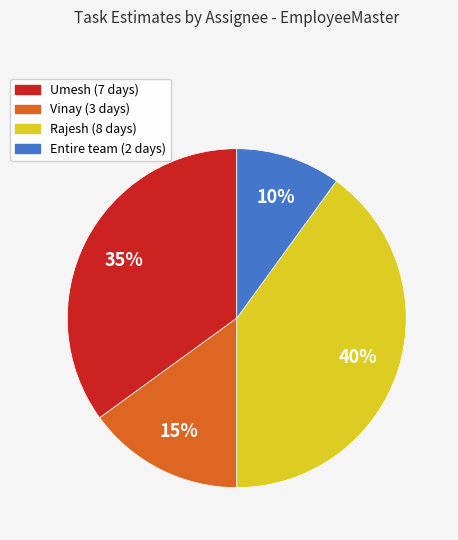

Which slice is the smallest?

Entire team